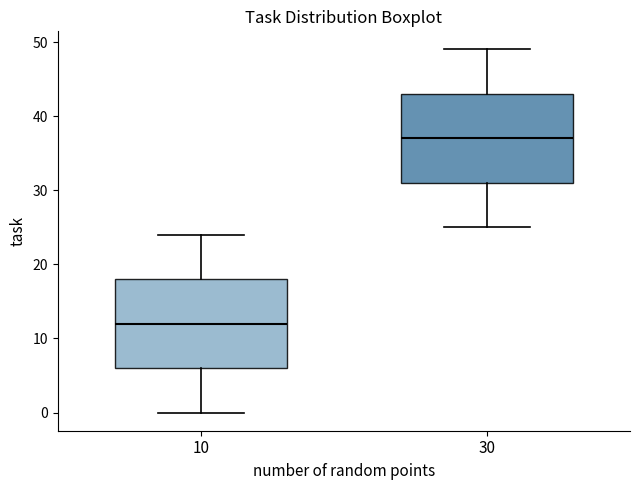

Reading left to right, transcribe this box plot: for each box, give where its median line is, the range the box spans, and where its two whiskers end, as read against the y-axis. The values are not printed on the chart, so give them approximately, as read against the axis.

10: median 12, box 6 to 18, whiskers 0 to 24
30: median 37, box 31 to 43, whiskers 25 to 49